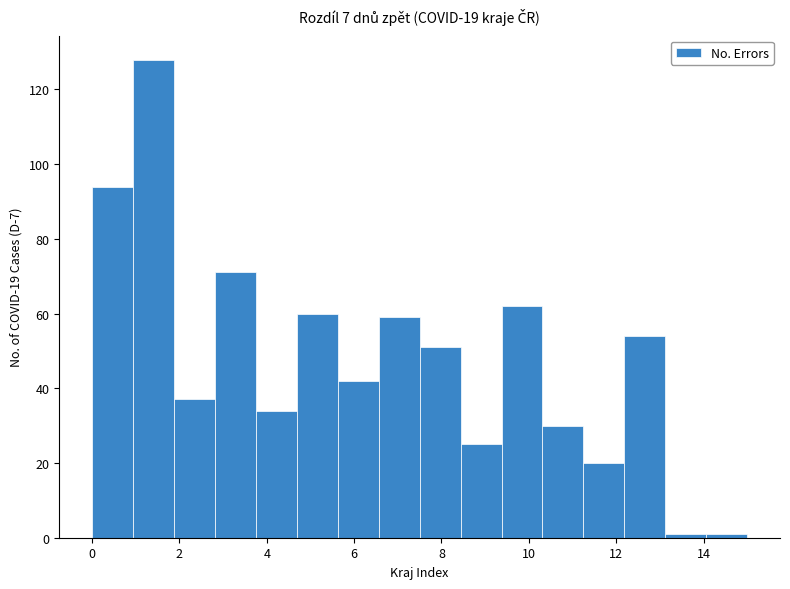

Reading left to right, list every bar in this chart as the range it spans on the x-axis followed by its height. Neither the bar edges nor the heights are printed on the chart, so give them approximately, as read against the axes.

0.0 to 1.0: 94
1.0 to 1.8: 128
1.8 to 2.8: 38
2.8 to 3.8: 72
3.8 to 4.6: 34
4.6 to 5.6: 60
5.6 to 6.6: 42
6.6 to 7.6: 60
7.6 to 8.4: 52
8.4 to 9.4: 26
9.4 to 10.4: 62
10.4 to 11.2: 30
11.2 to 12.2: 20
12.2 to 13.2: 54
13.2 to 14.0: under 2
14.0 to 15.0: under 2